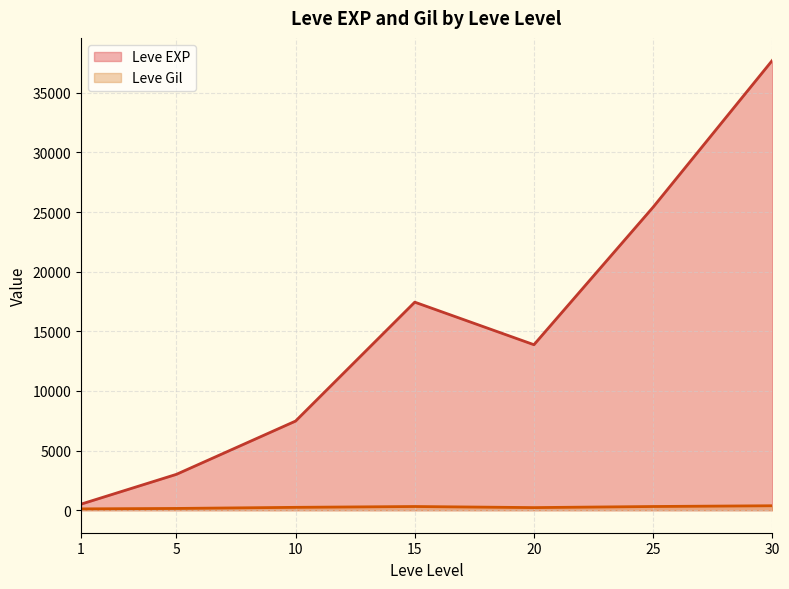

At which label does Leve Gil first exceed 223?

10